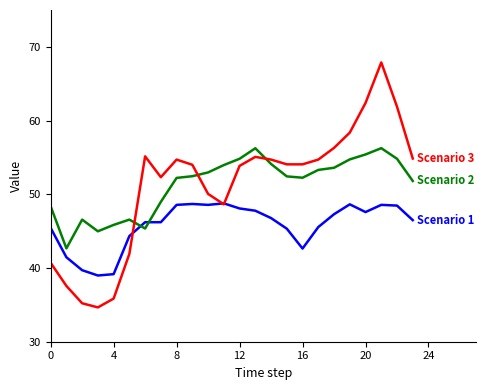

What is the minimum value shown in the chart?

34.7